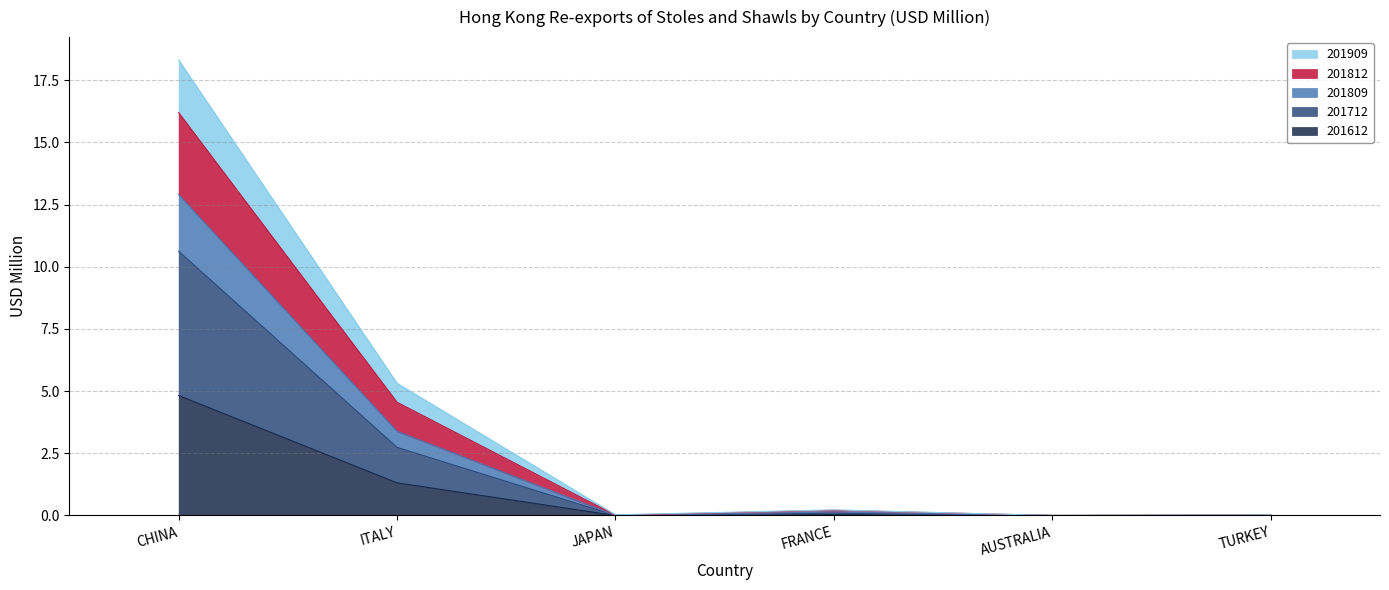

What is the average value of the 201612 series?

1.0